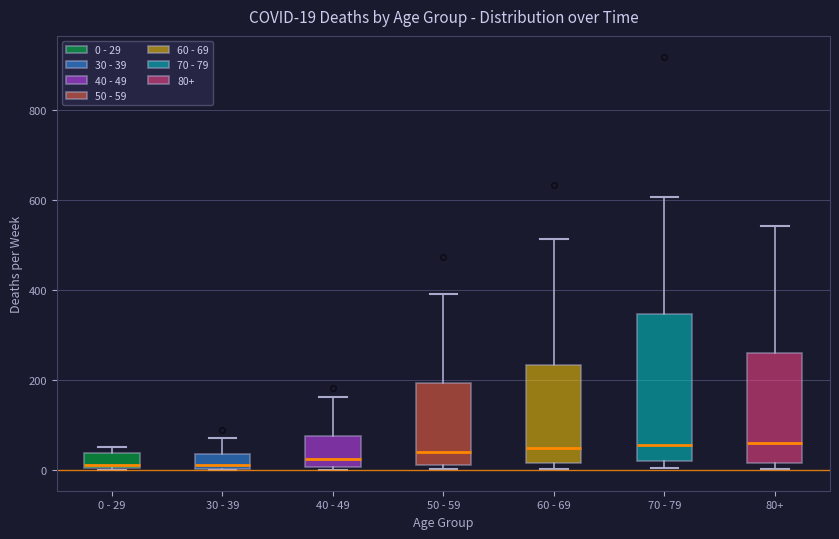

Which box is the tallest, from its lower edge to its upper edge?

70 - 79